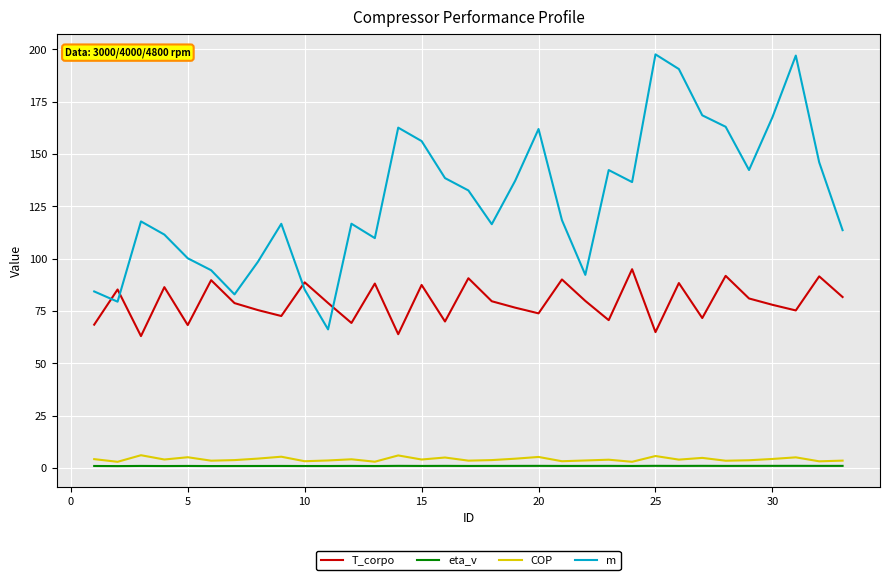

Which series has the largest total across all categories?

m